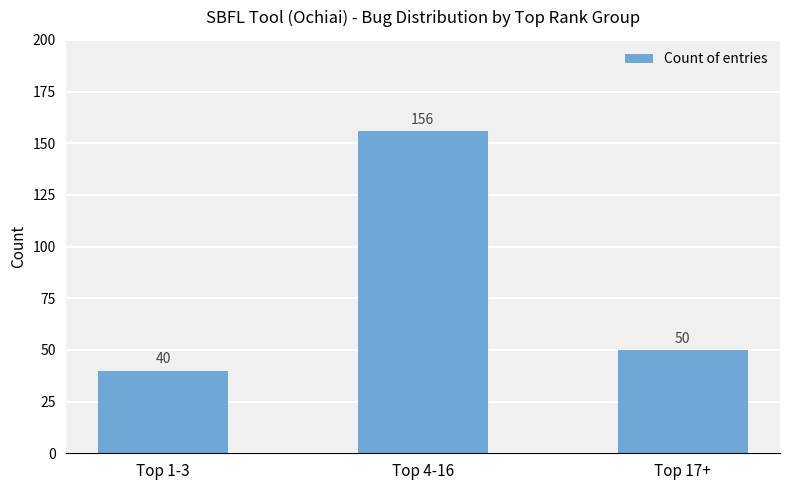

Reading left to right, transcribe all the data shown in this chart.

40	156	50